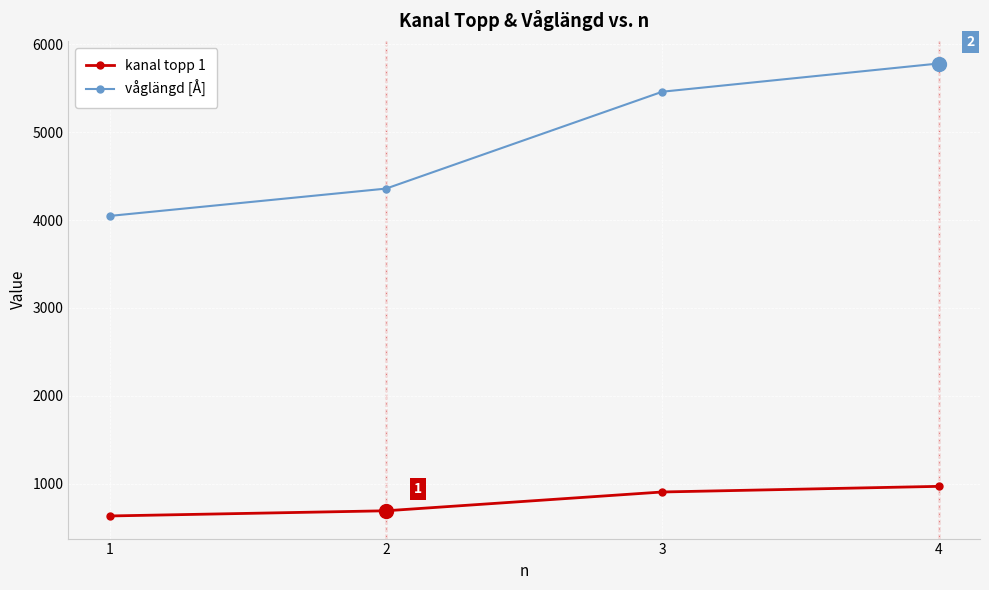

What are all the series names shown in the legend?

kanal topp 1, våglängd [Å]